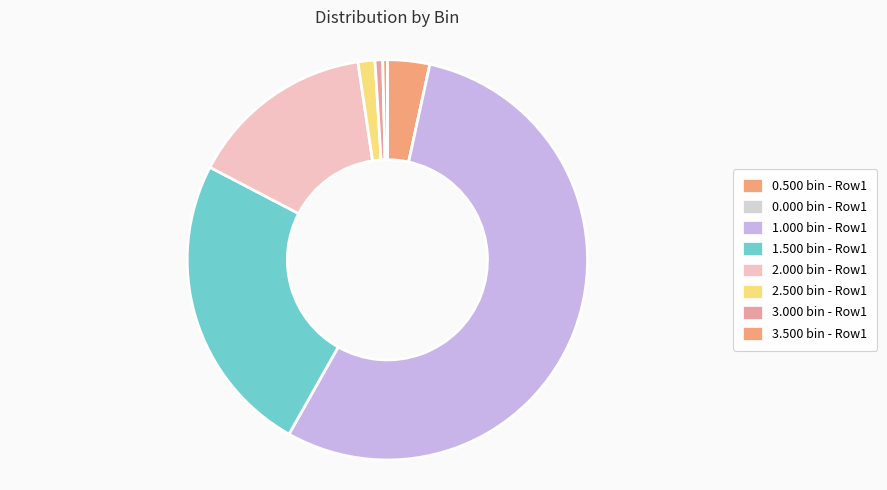

Which slice is the largest?

1.000 bin - Row1